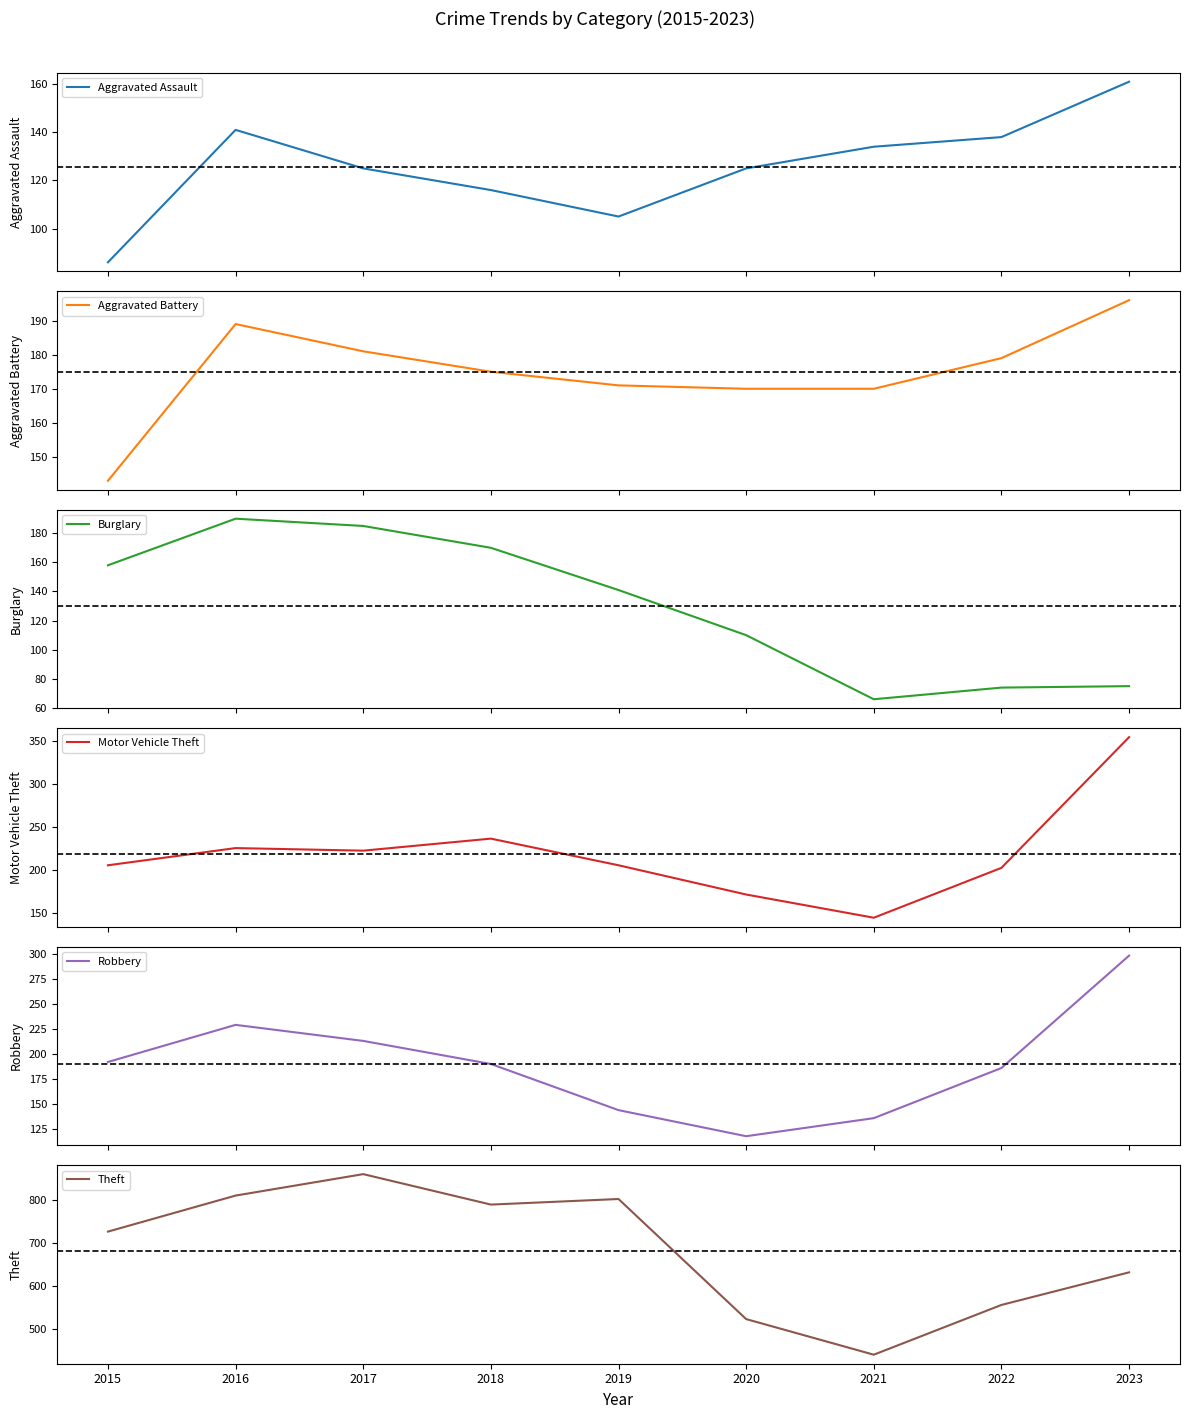

Which series has the widest spread of values?

Theft